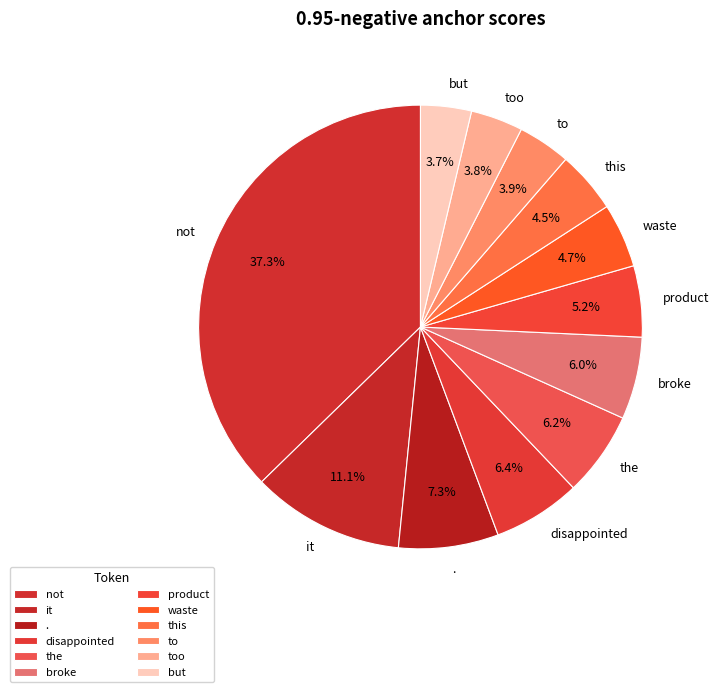

What percentage is the to slice, to the nearest percent?

4%